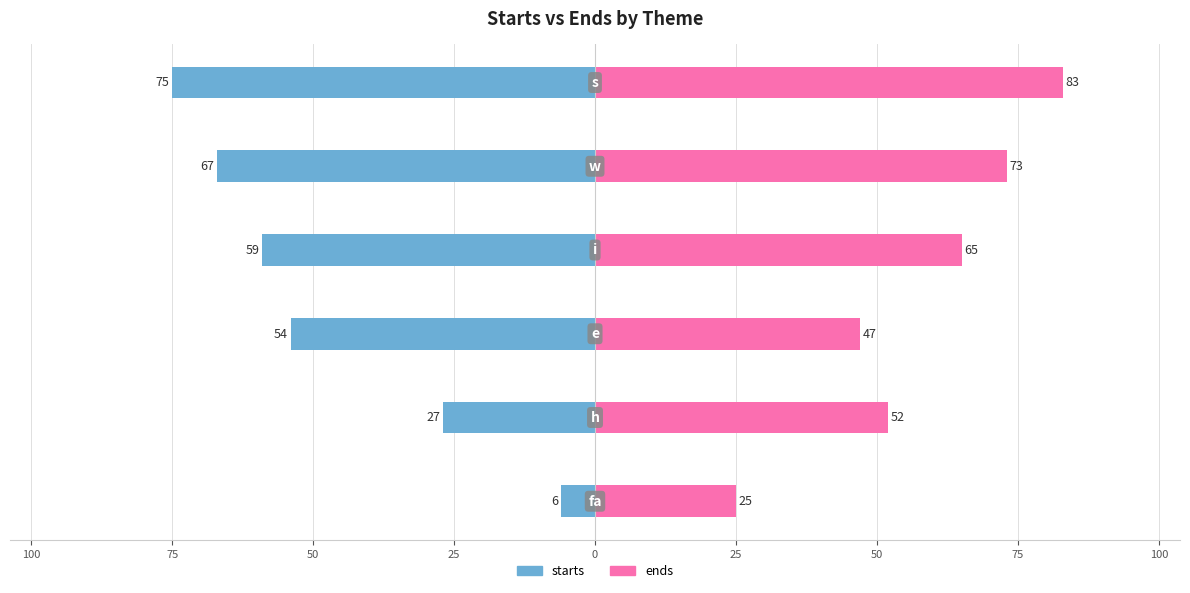

How many categories are shown in the chart?

6